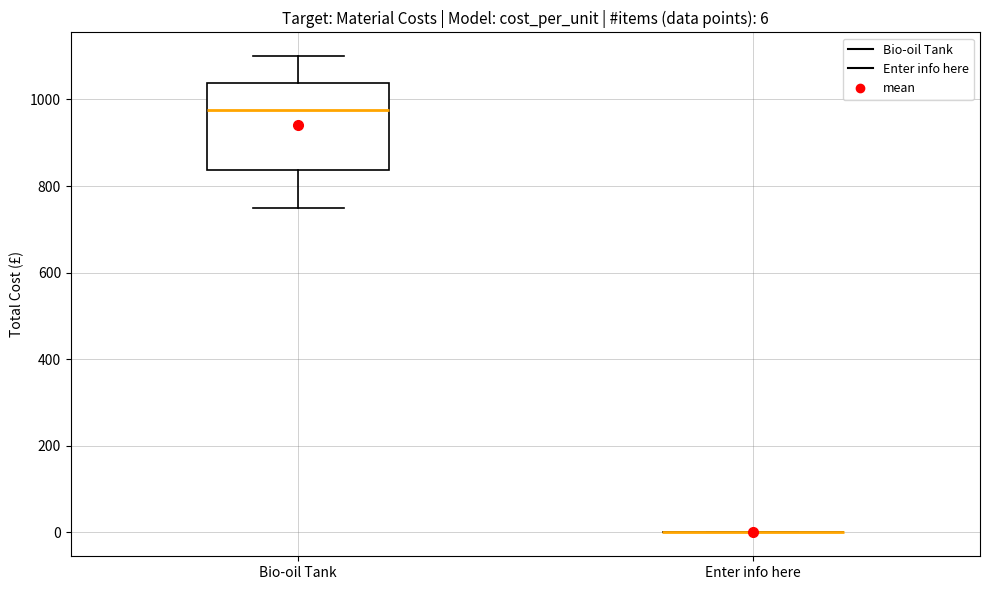

Comparing the boxes themselves (not the whiskers), which one is the tallest?

Bio-oil Tank